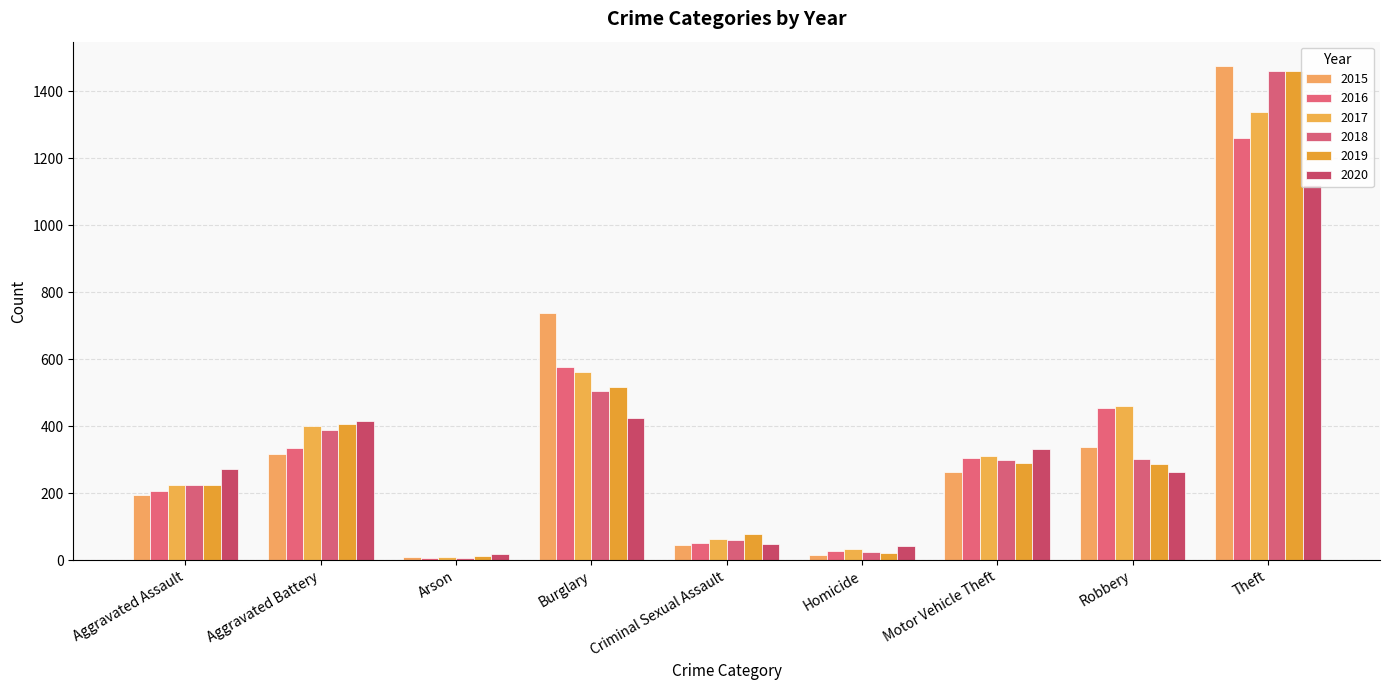

Which series has the largest total across all categories?

2017